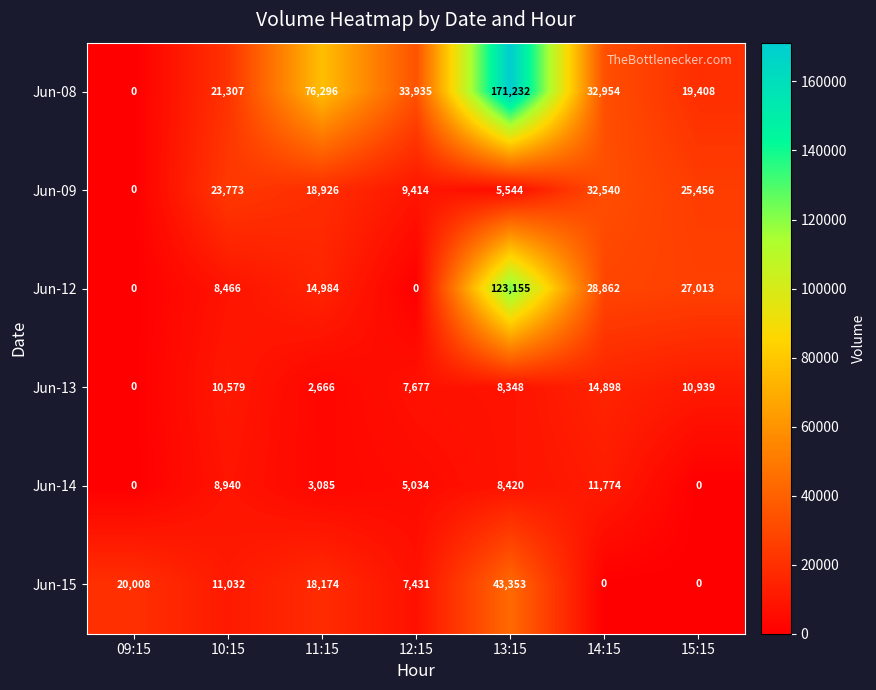

What is the total value across all series at 11:15?

134131